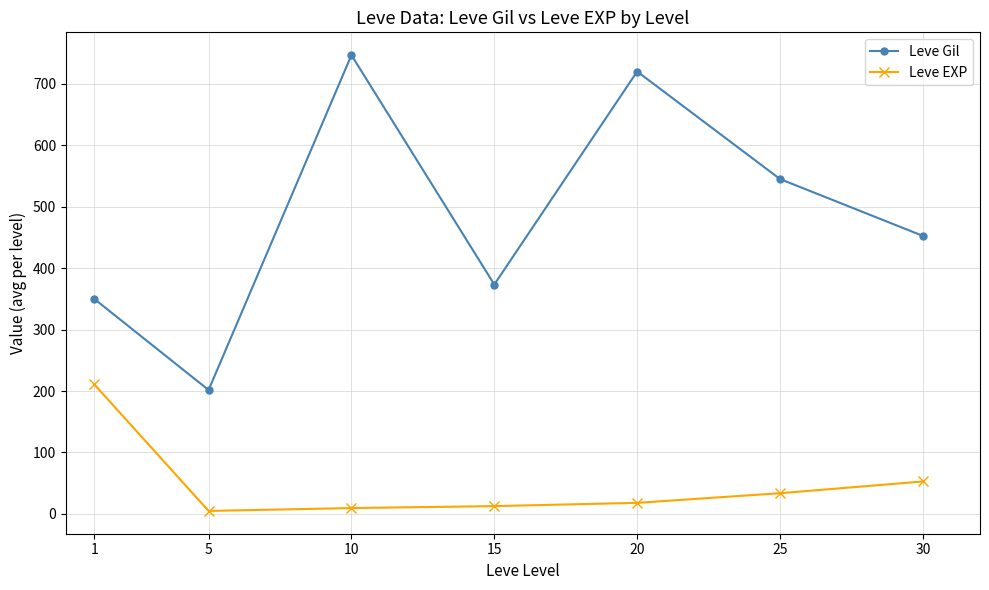

Which series changed the most between 20 and 25?

Leve Gil